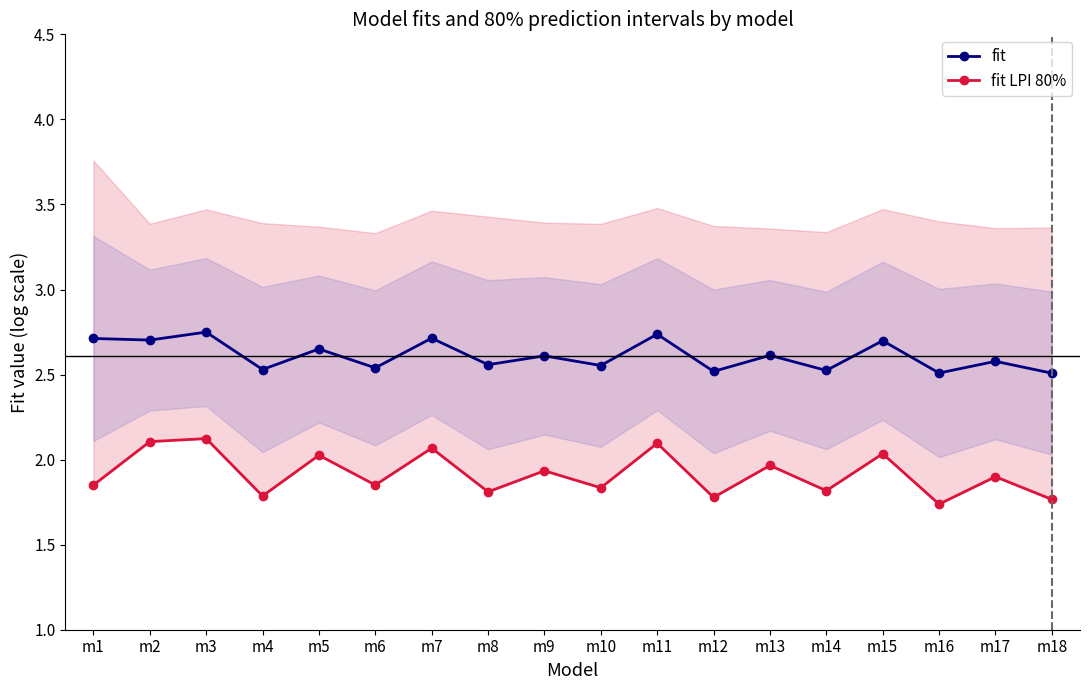

List the series in order of their overall mean, highest first.

fit, fit LPI 80%